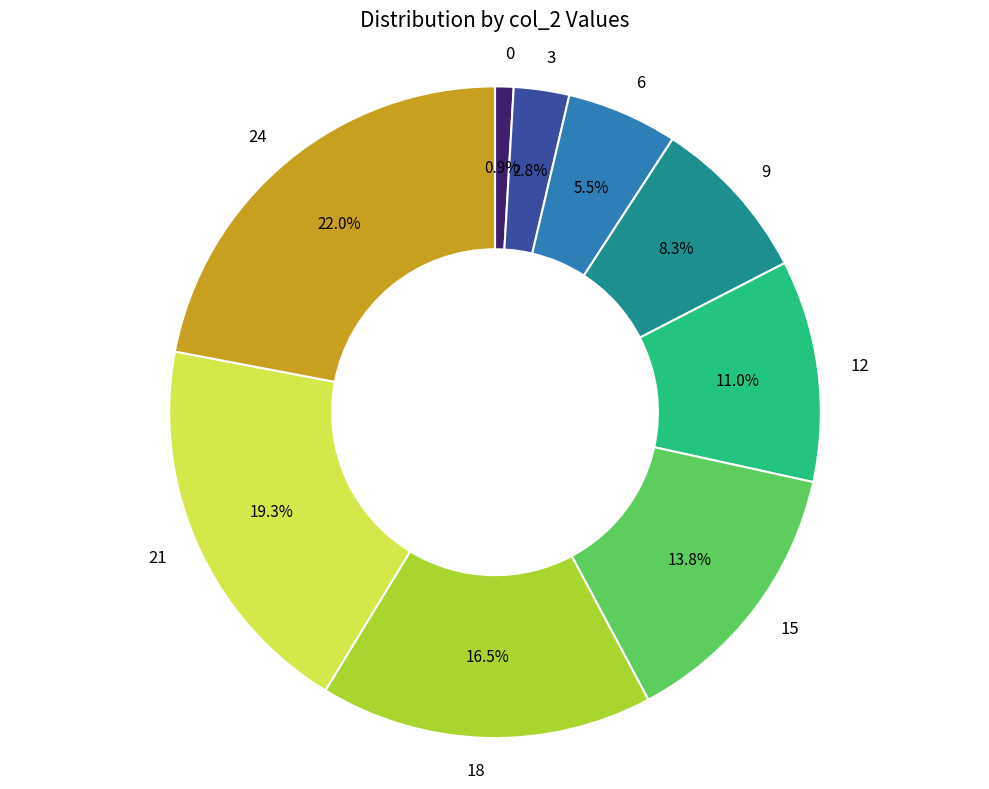

What percentage is NOT represented by 21?

80.7%